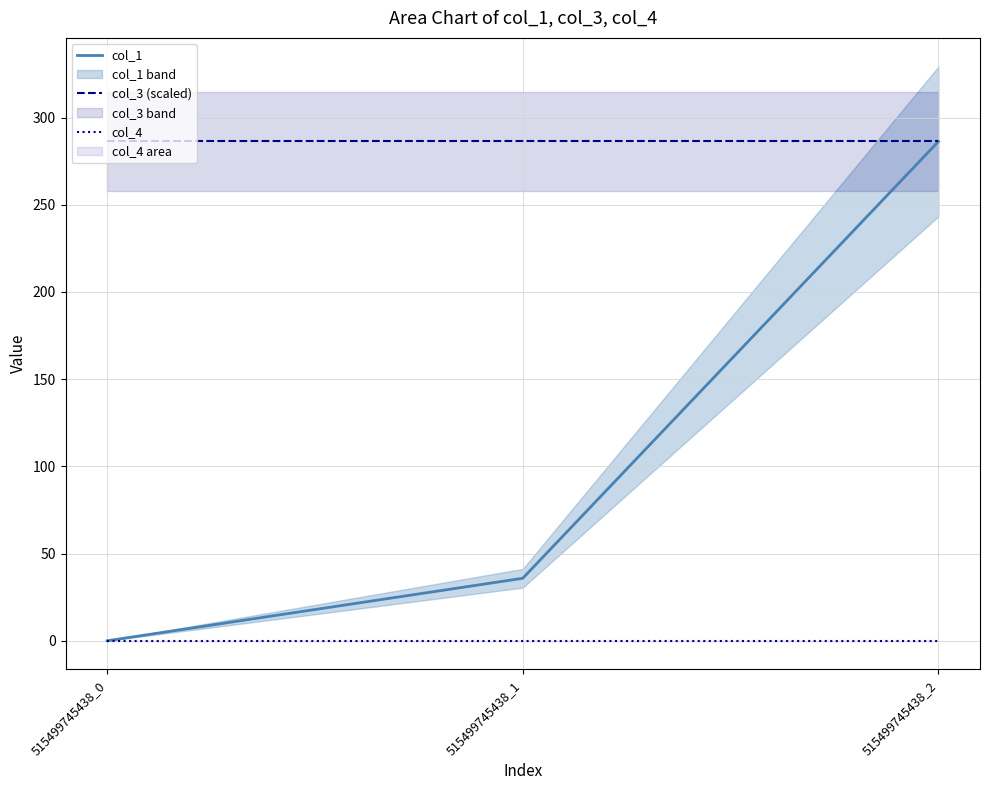

Reading left to right, list all the values displayed in this chart.

col_1: 0.0	35.8	286.2
col_3 (scaled): 286.2	286.2	286.2
col_4: 0.0	0.0	0.0